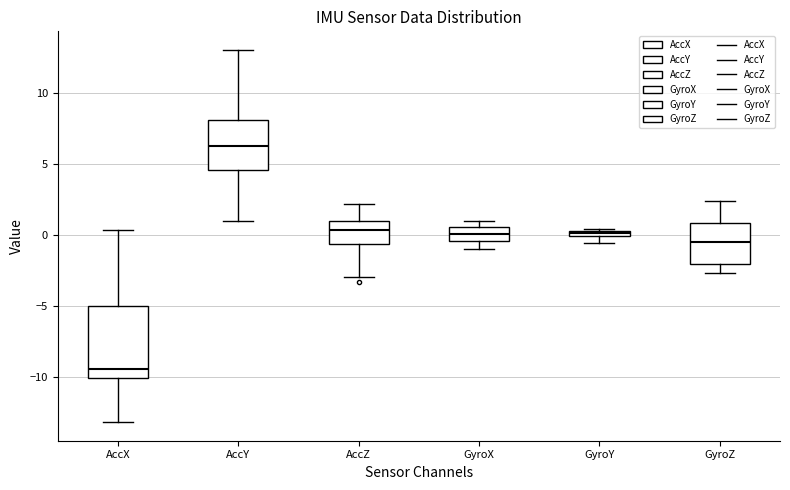

Where does the median line of the box for AccZ sit on the y-axis? The values are not printed on the chart, so give them approximately, as read against the axis.

0.5